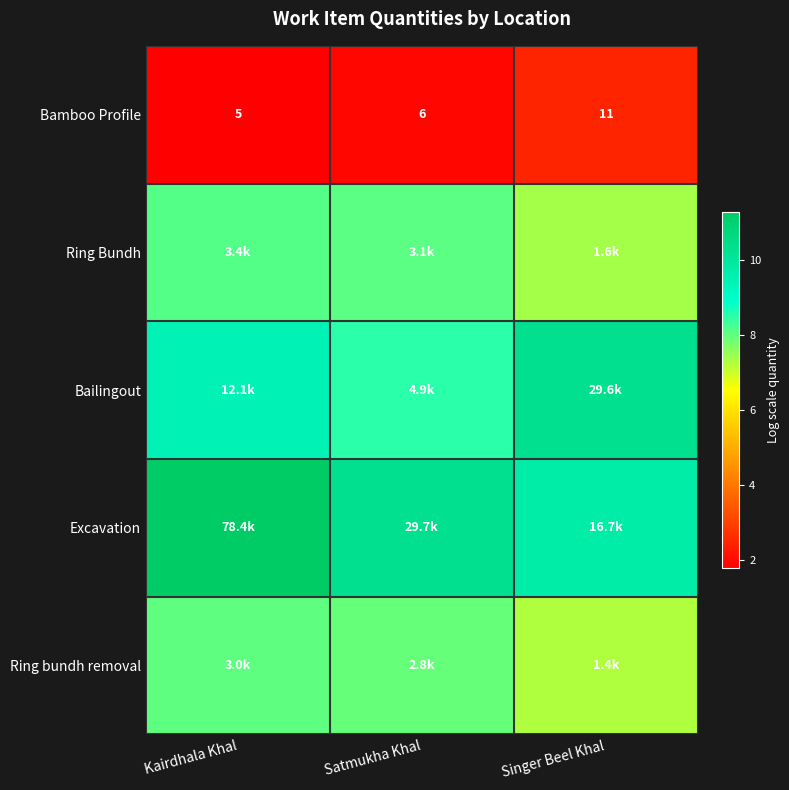

At which label does Bamboo Profile reach its peak?

Singer Beel Khal